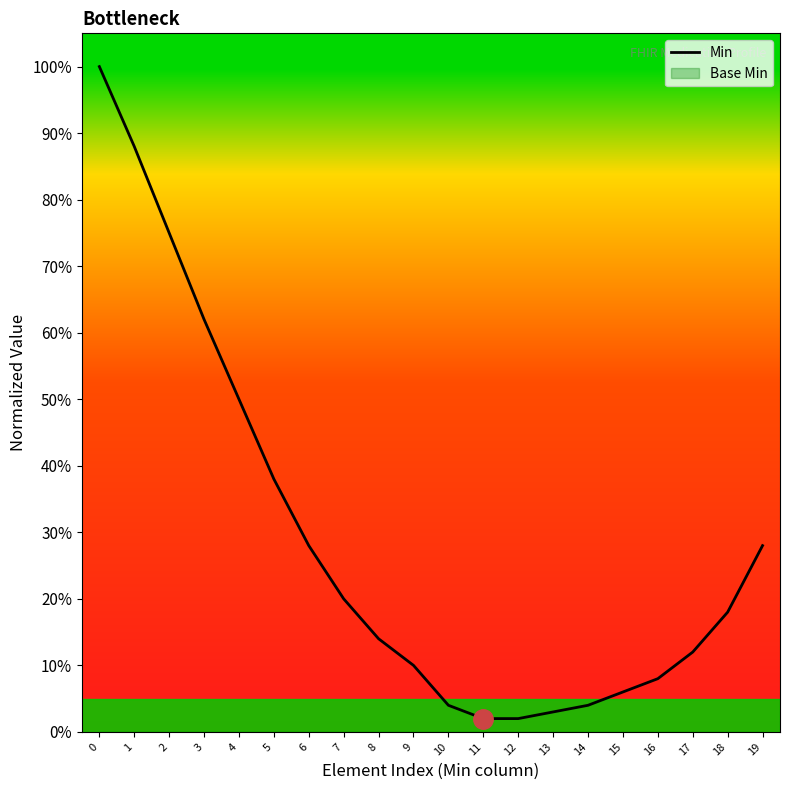

Which category has the lowest value across all series?

11